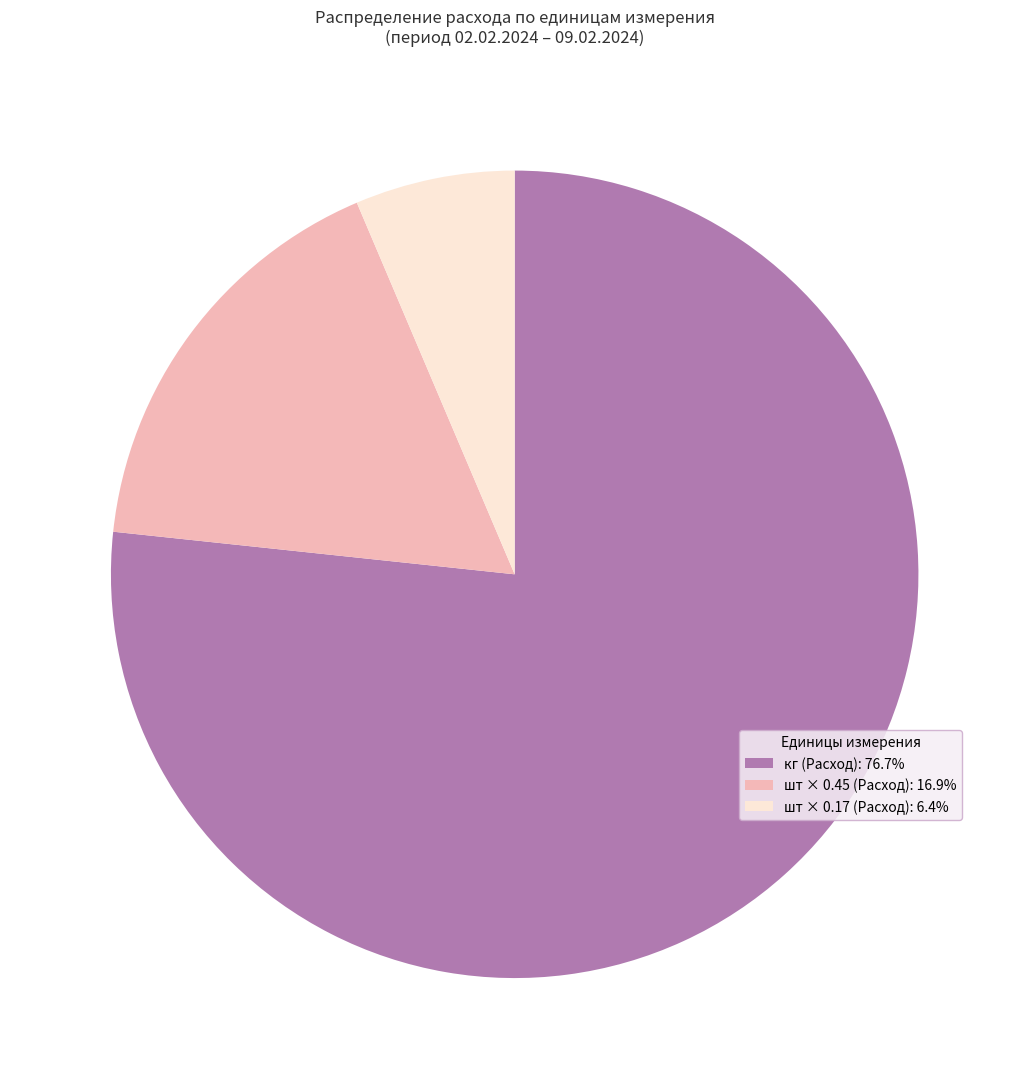

Does кг (Расход): 76.7% represent more than half of the total?

Yes